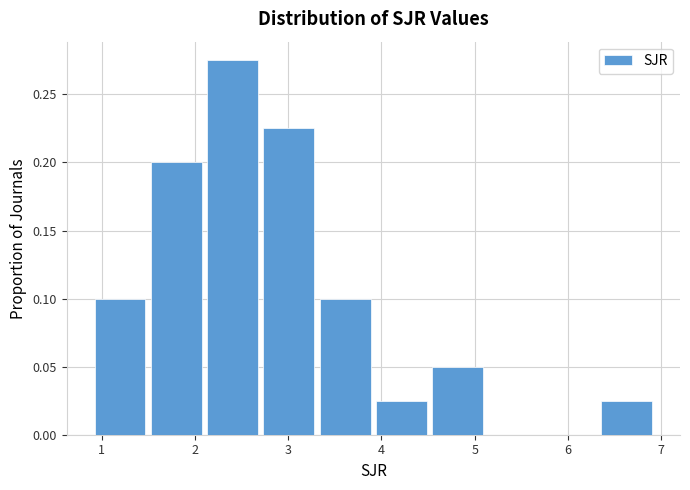

Reading left to right, transcribe this chart: for each bar, give the range it covers on the x-axis and its height. Neither the bar edges nor the heights are printed on the chart, so give them approximately, as read against the axes.

0.9 to 1.5: 0.100
1.5 to 2.1: 0.200
2.1 to 2.7: 0.275
2.7 to 3.3: 0.225
3.3 to 3.9: 0.100
3.9 to 4.5: 0.025
4.5 to 5.1: 0.050
5.1 to 5.7: 0
5.7 to 6.3: 0
6.3 to 6.9: 0.025